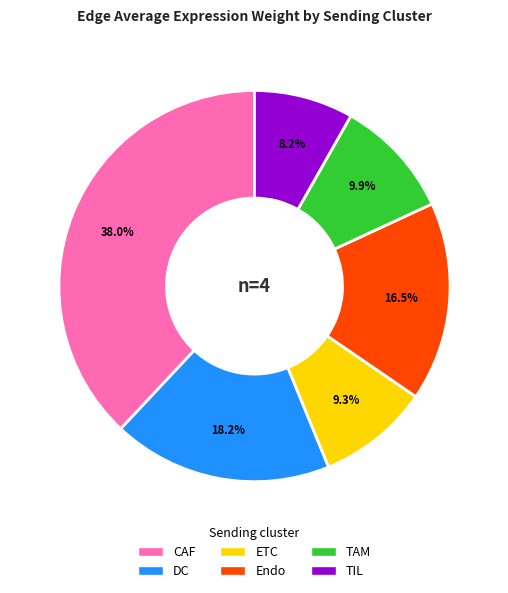

Which slice is the largest?

CAF